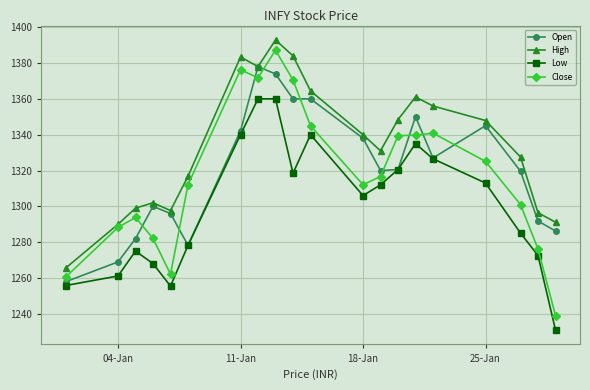

What is the maximum value shown in the chart?

1392.8